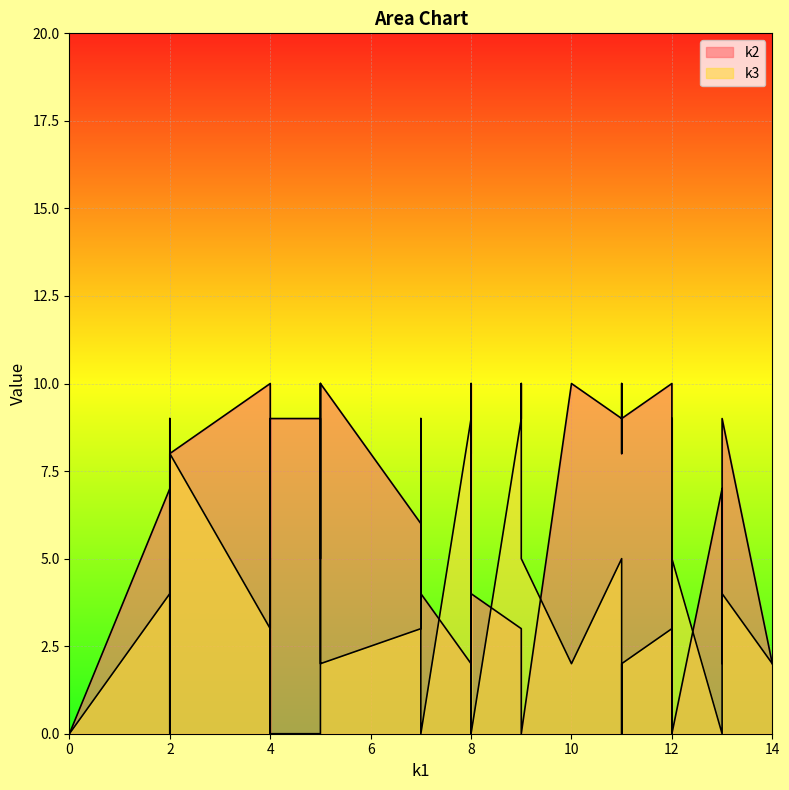

Rank the series by their maximum value, from lowest to highest.

k2, k3